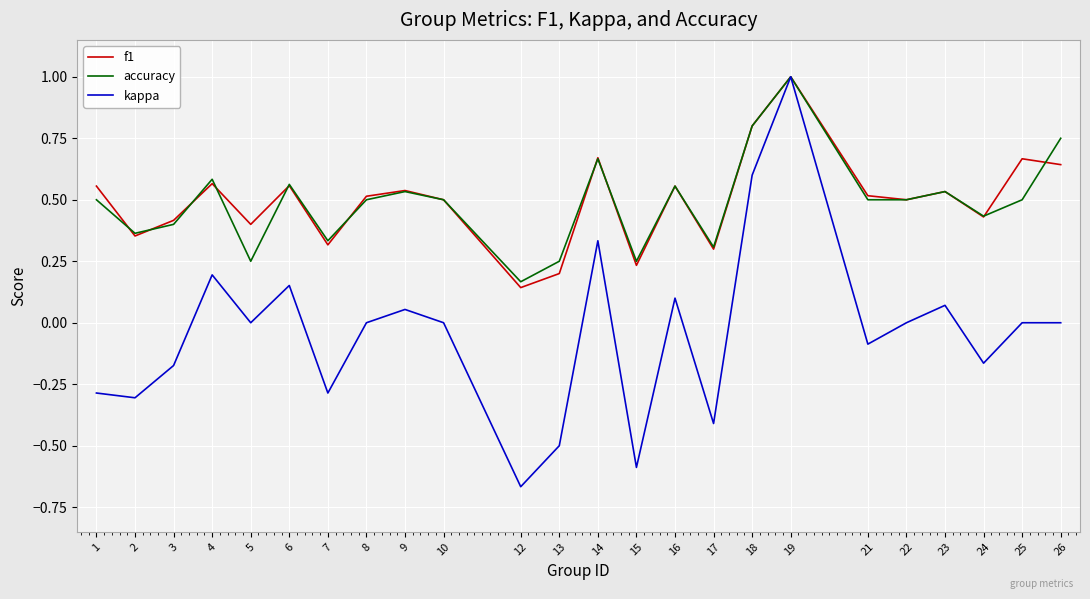

Between 17 and 21, which series saw the biggest shift?

kappa